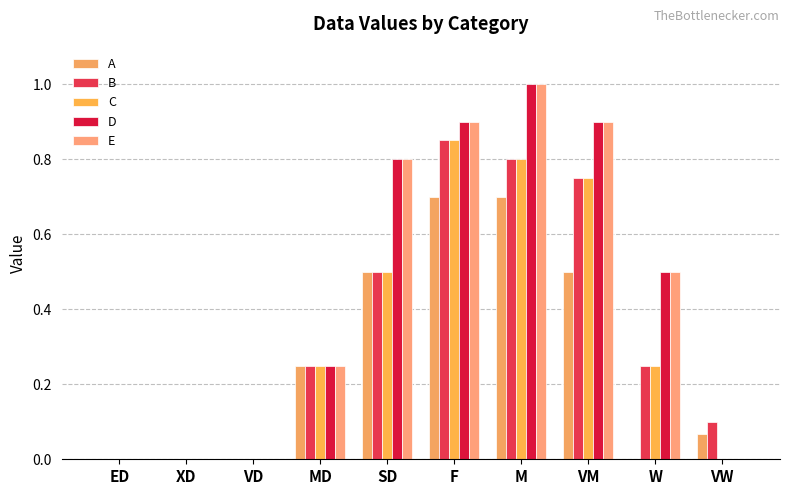

Between M and VM, which series saw the biggest shift?

A